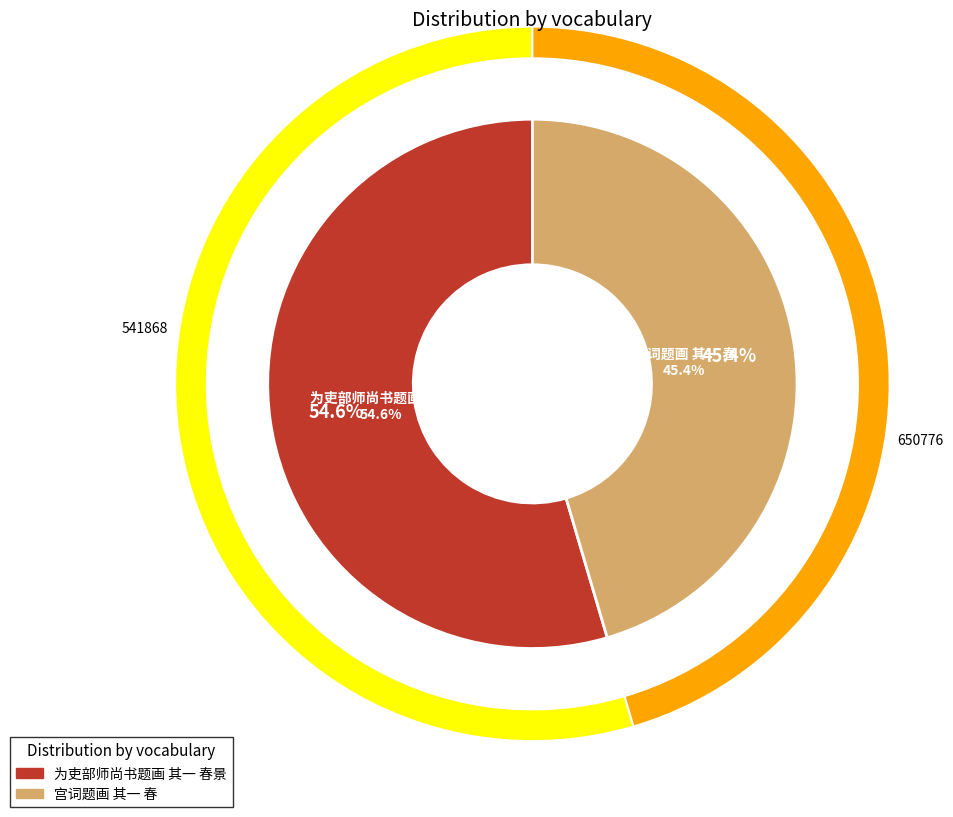

Count the number of slices in the pie.

2